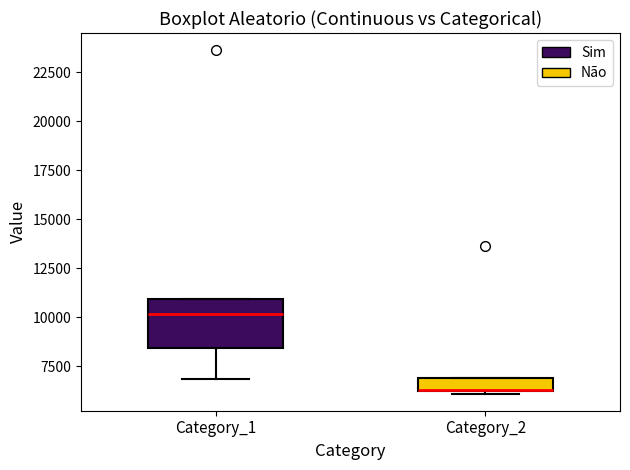

Which box is the tallest, from its lower edge to its upper edge?

Category_1